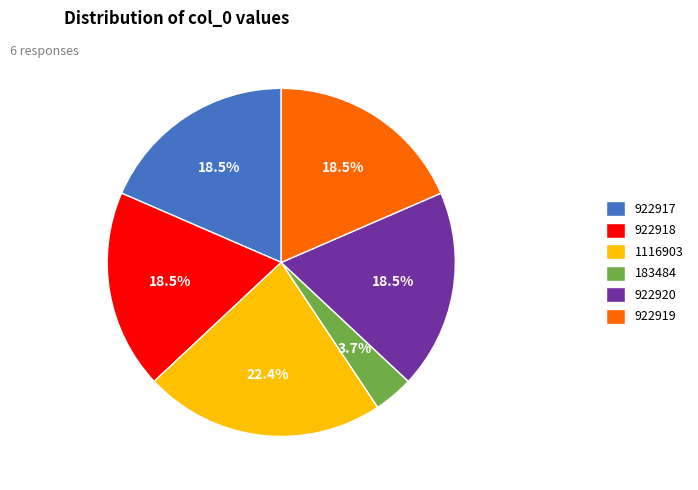

Which category has the smallest portion of the pie?

183484